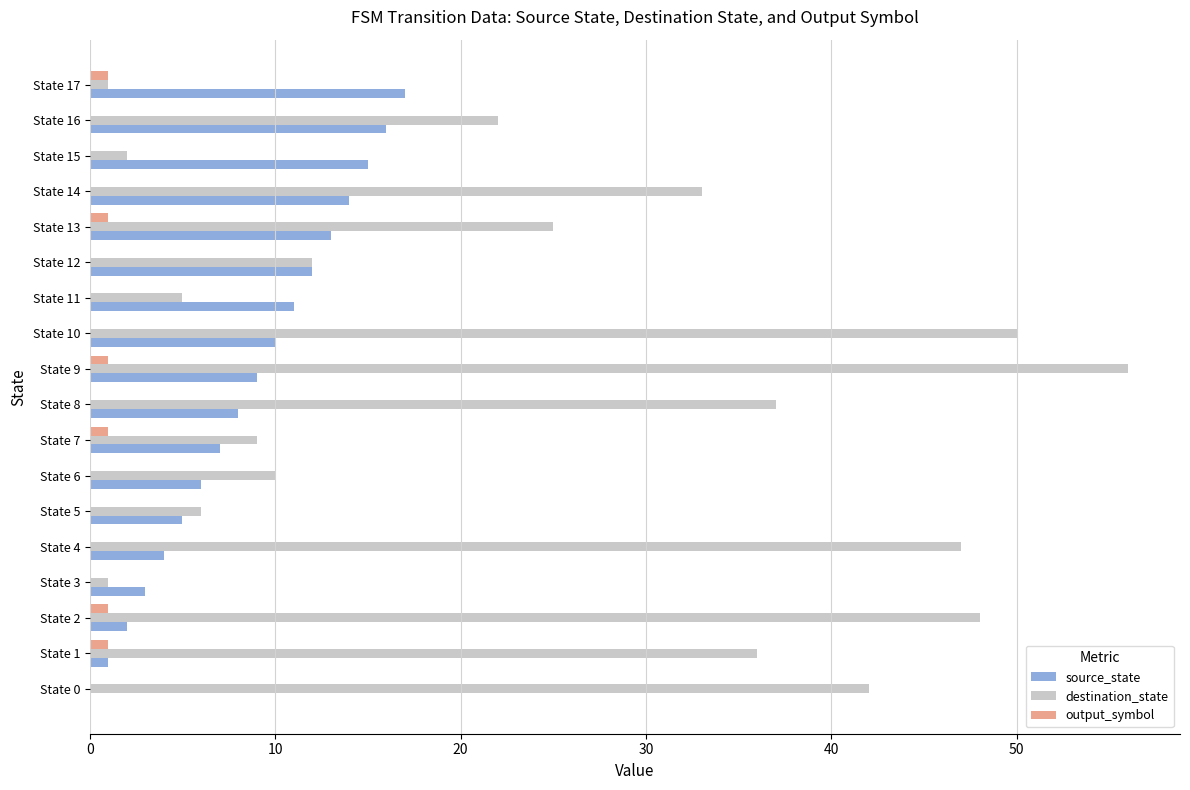

Count the number of categories in the chart.

18